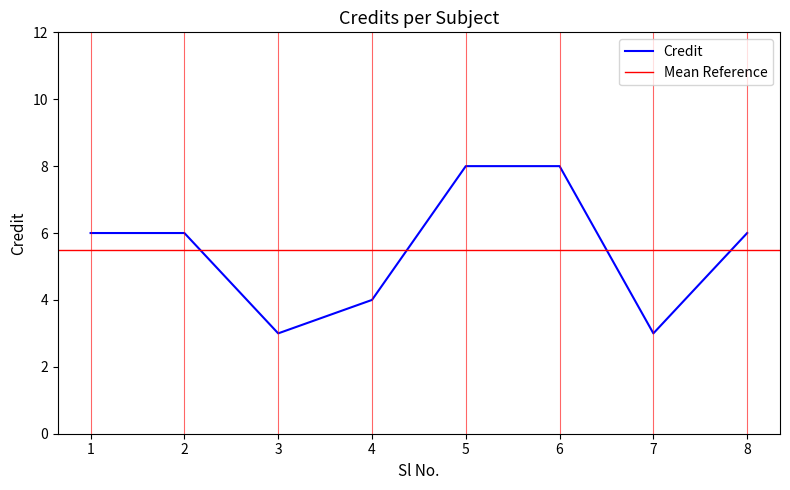

The value at 5 is 8. True or false?

True